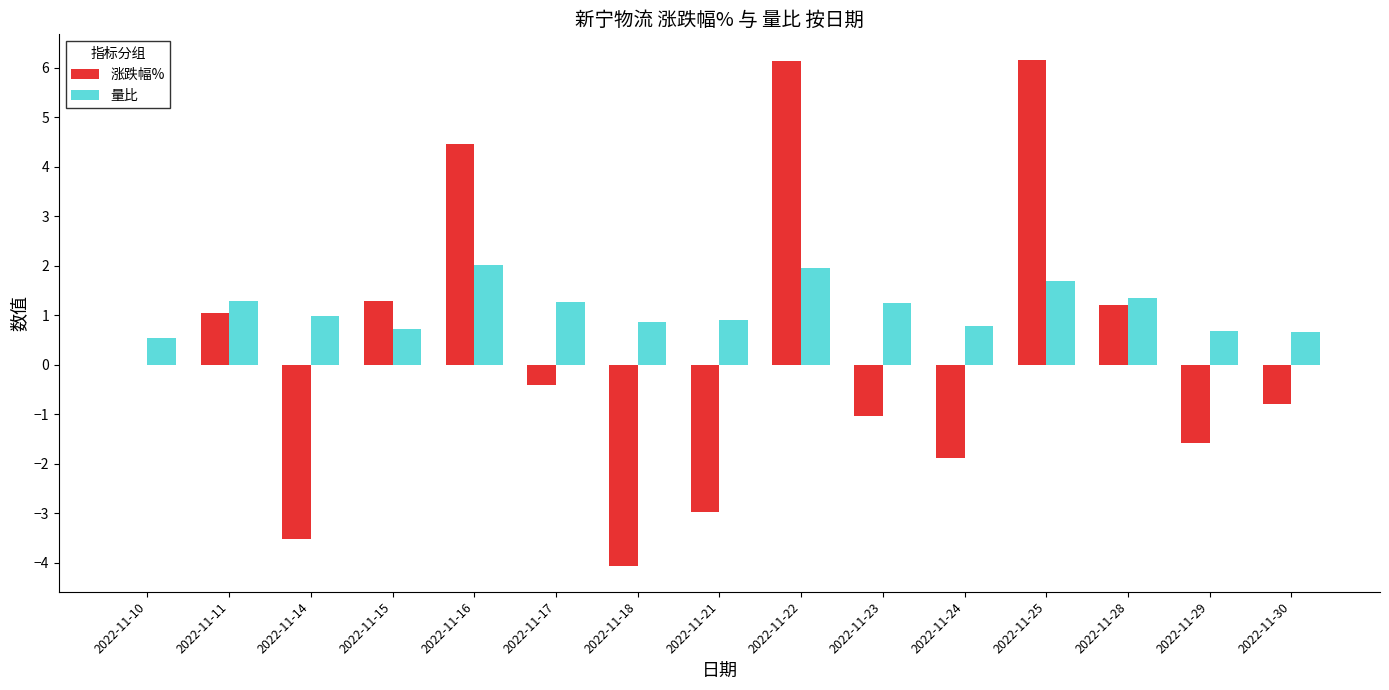

What is the total value across all series at 2022-11-21?

-2.1